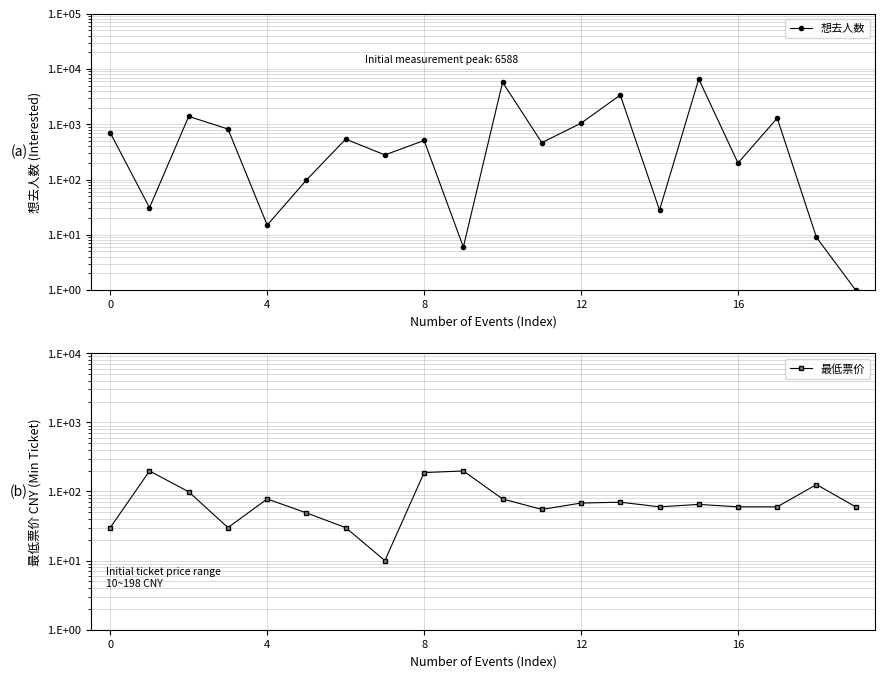

How many categories are shown in the chart?

20